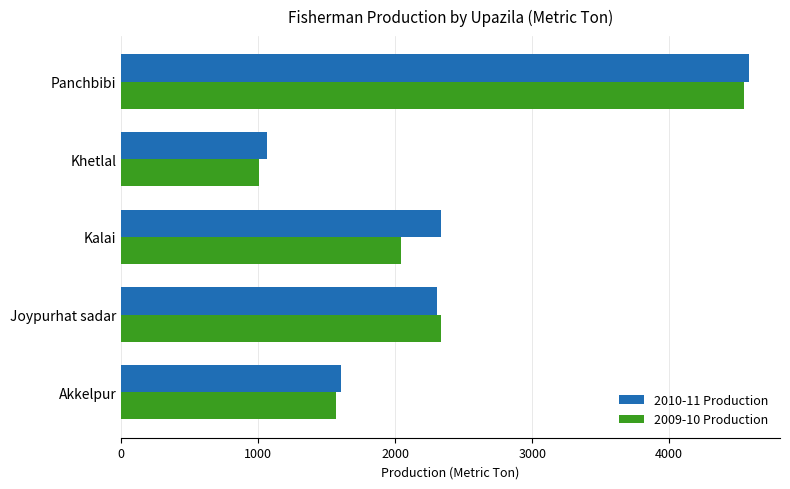

Which series has the largest total across all categories?

2010-11 Production